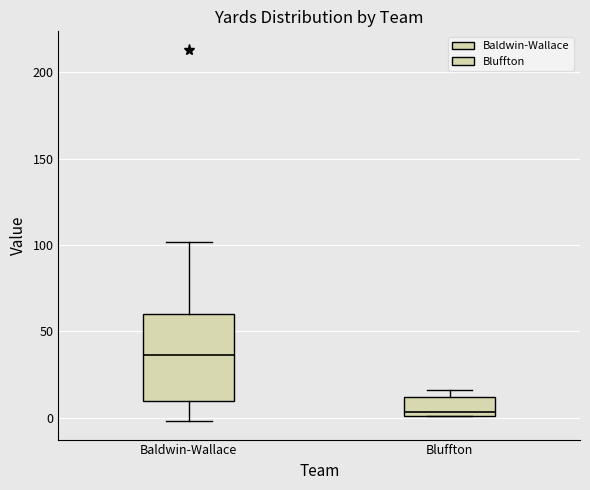

Reading left to right, transcribe this box plot: for each box, give where its median line is, the range the box spans, and where its two whiskers end, as read against the y-axis. The values are not printed on the chart, so give them approximately, as read against the axis.

Baldwin-Wallace: median 35, box 10 to 60, whiskers 0 to 100
Bluffton: median 5, box 0 to 10, whiskers 0 to 15